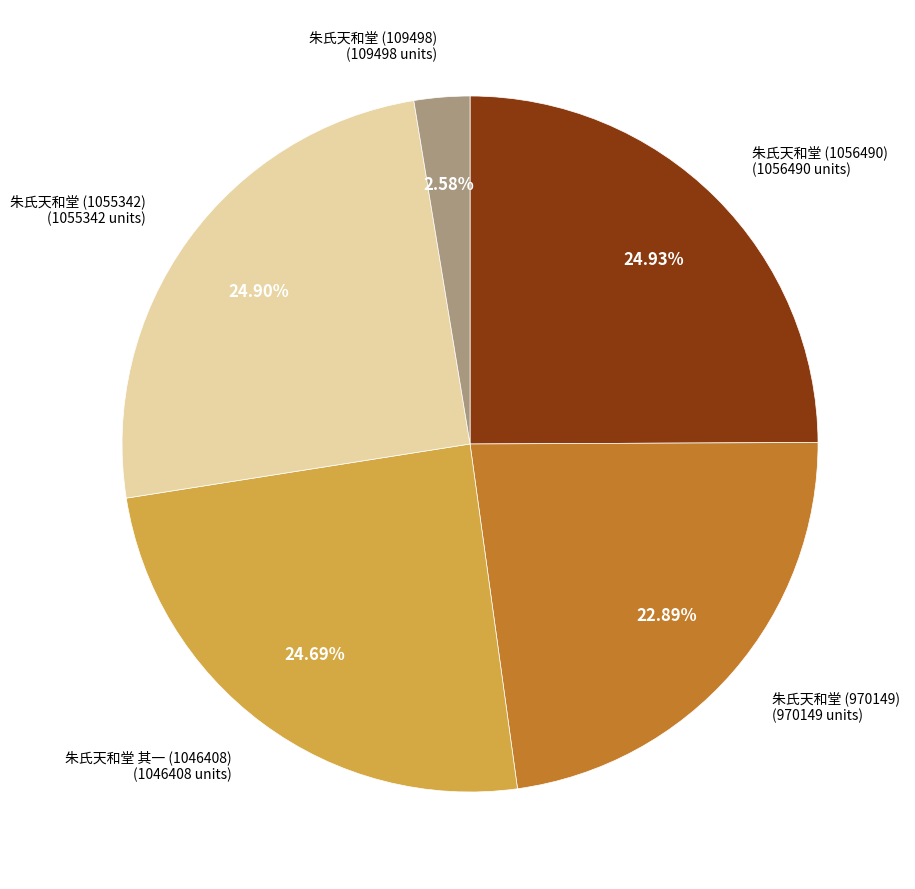

To the nearest percent, what is the difference between the 朱氏天和堂 (1056490) and 朱氏天和堂 (970149) slice percentages?

2%